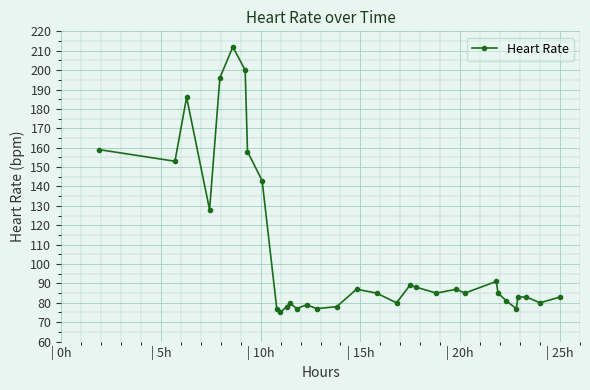

What is the sum of all values?

3505